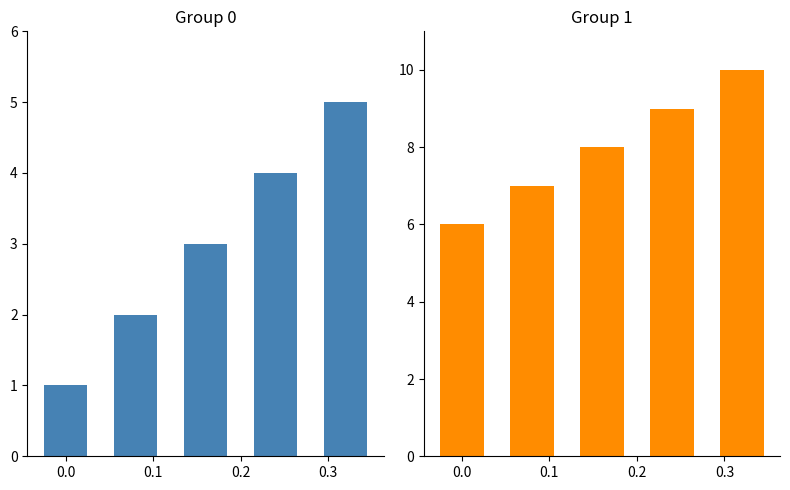

What is the difference between the second highest and second lowest values?

7